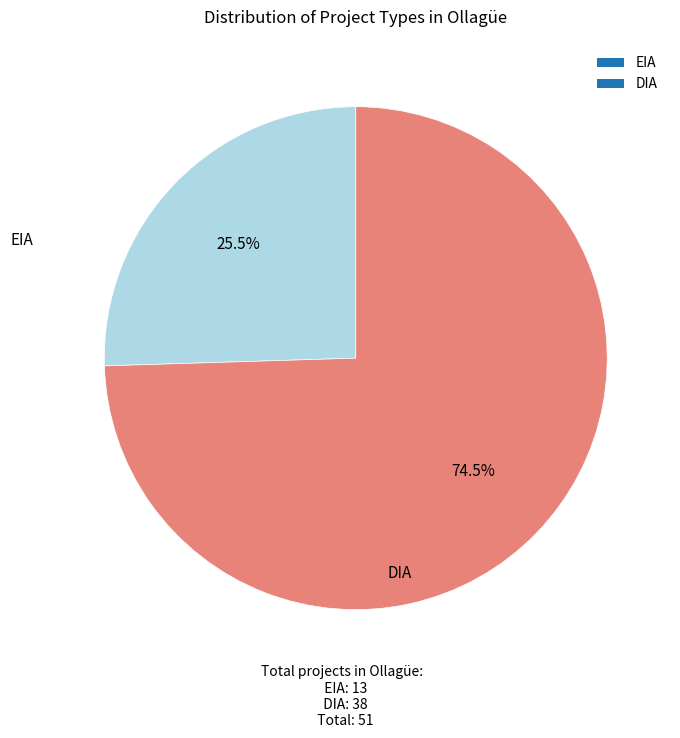

To the nearest percent, what is the average slice percentage?

50%